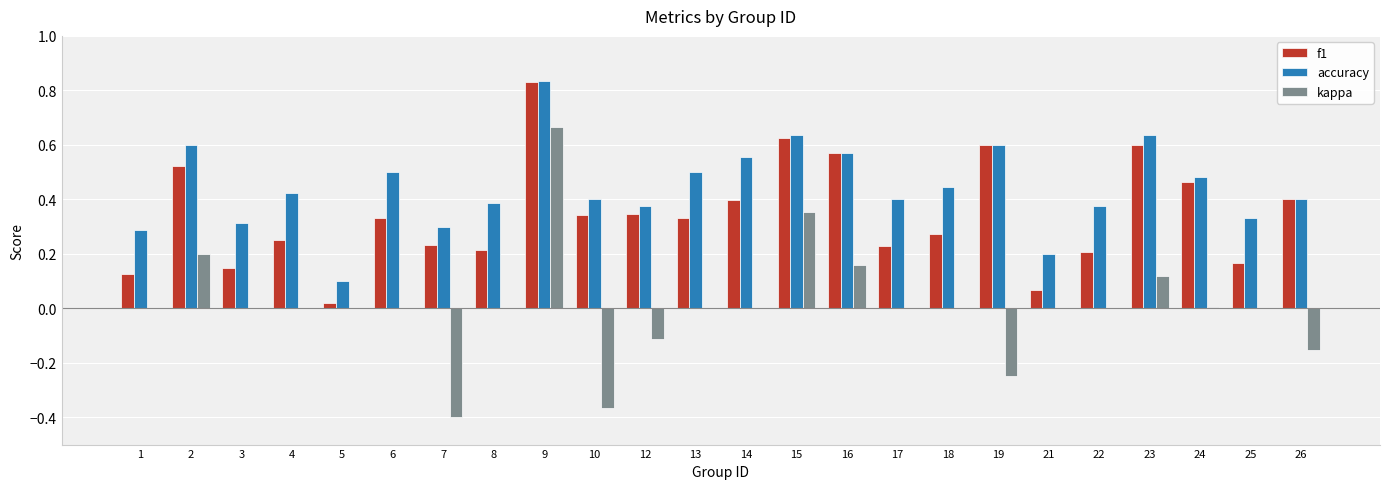

Which category has the highest value in the accuracy series?

9